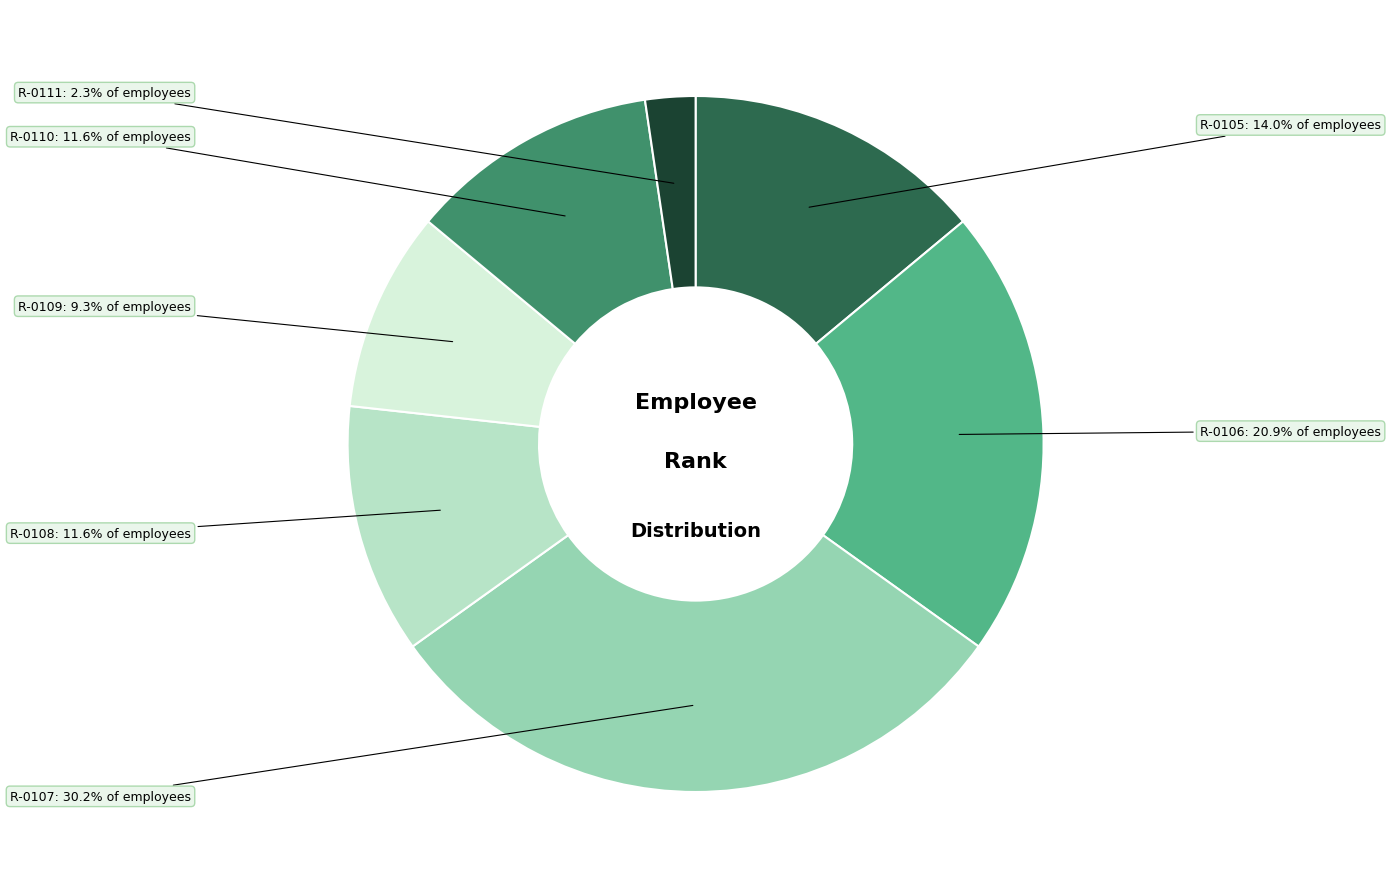

To the nearest percent, what is the average slice percentage?

14%